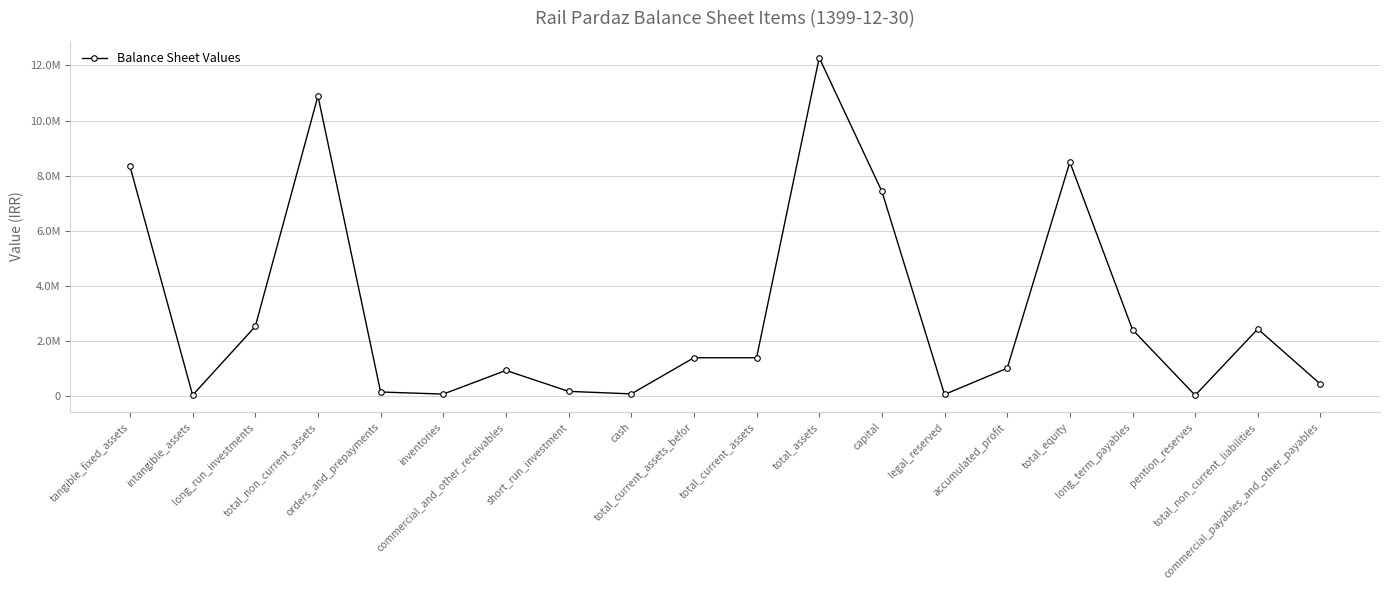

The value at legal_reserved is 88497. True or false?

False